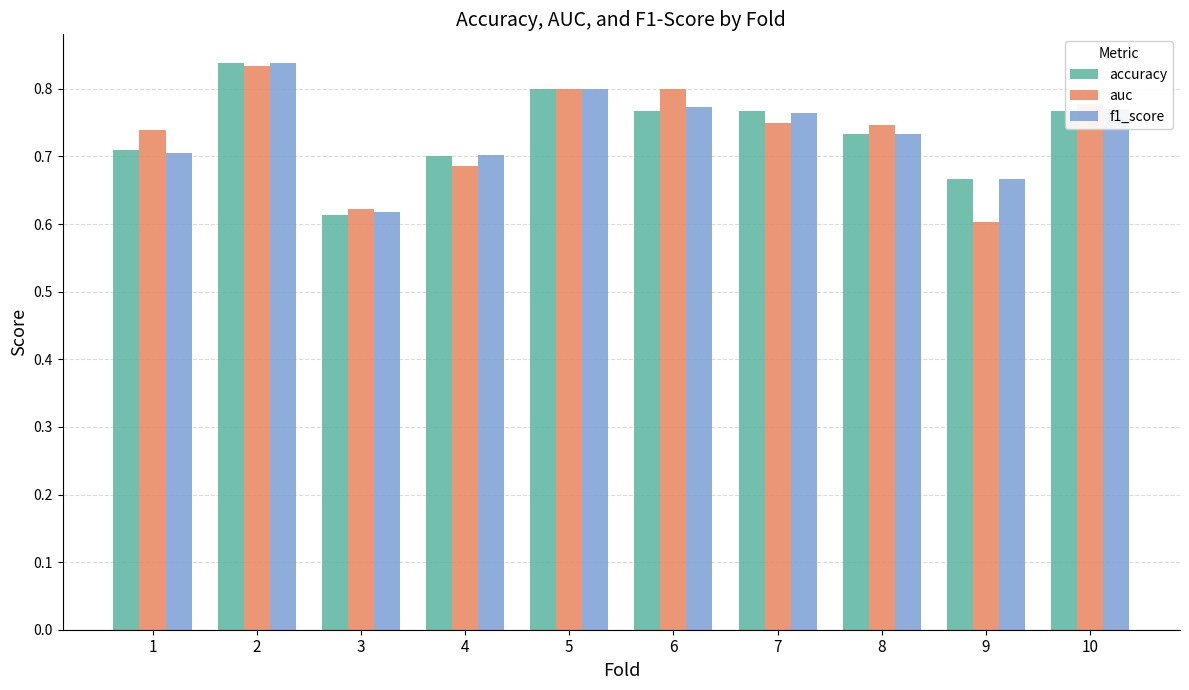

How many accuracy values are between 0 and 1?

10